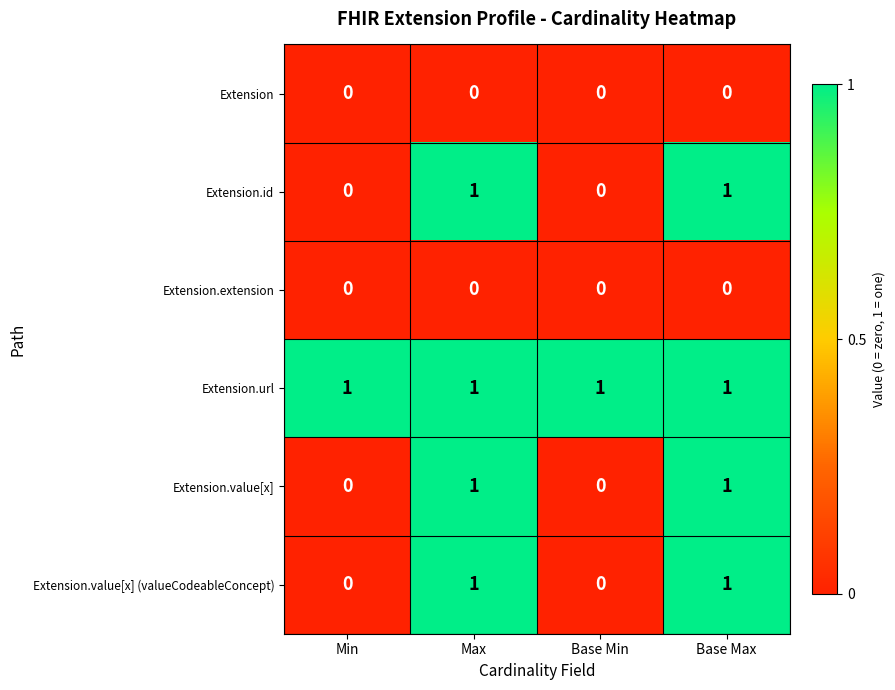

How many categories are shown in the chart?

4